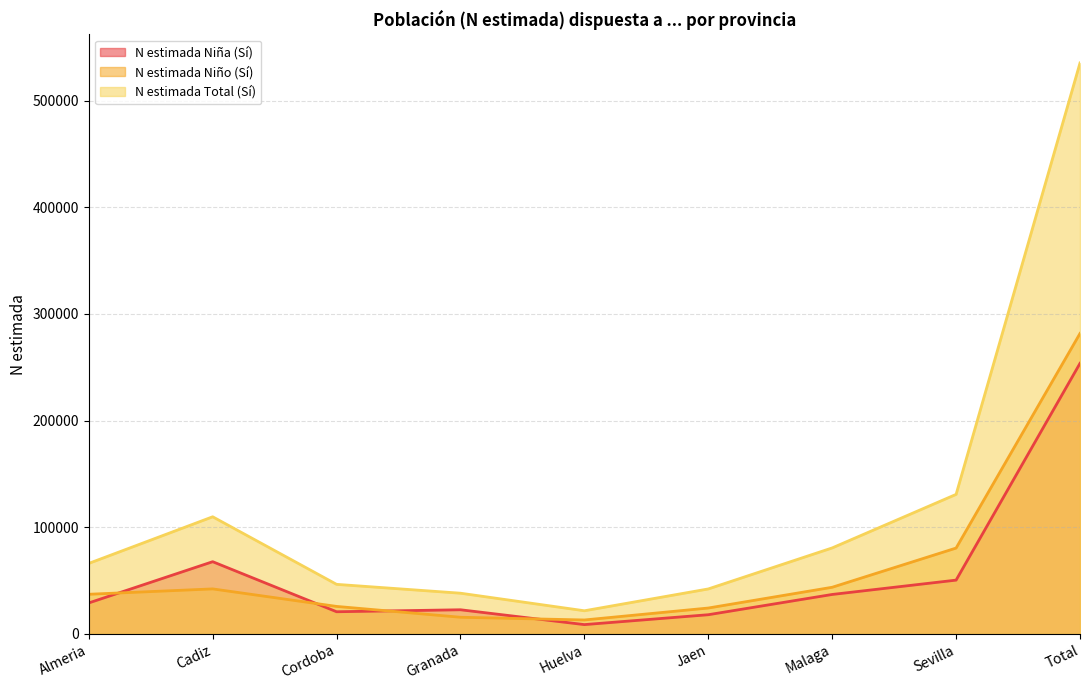

What is the total value across all series at Huelva?

43236